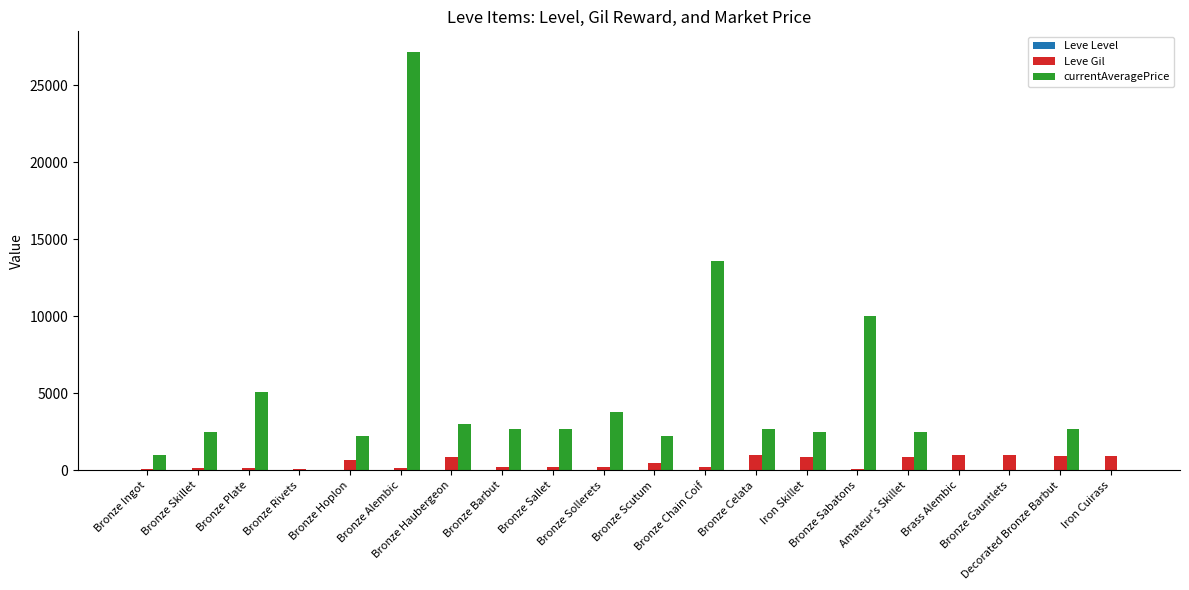

What is the sum of all Leve Gil values?

10215